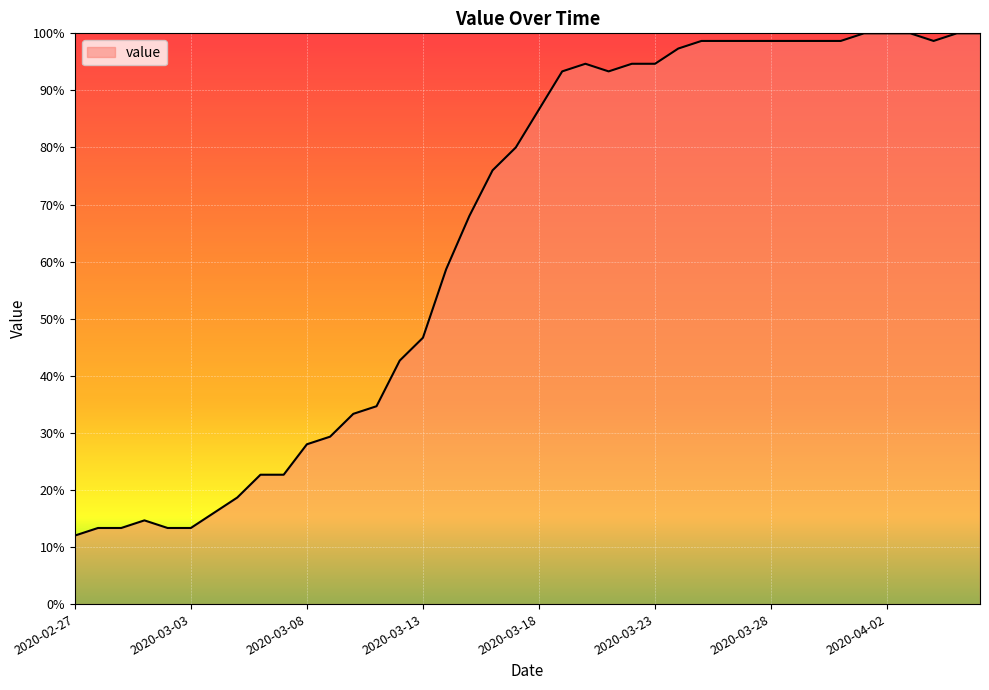

What is the minimum value shown in the chart?

12.0